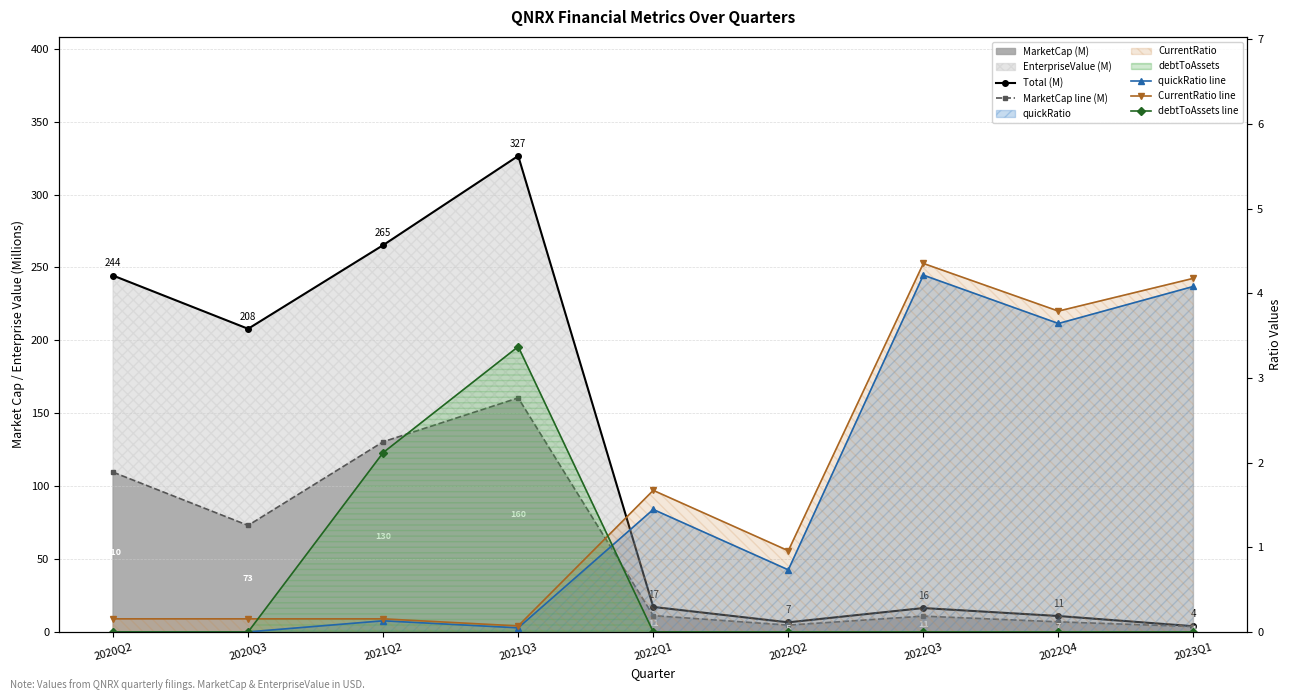

Where is the first local minimum for Total (M)?

2020Q3